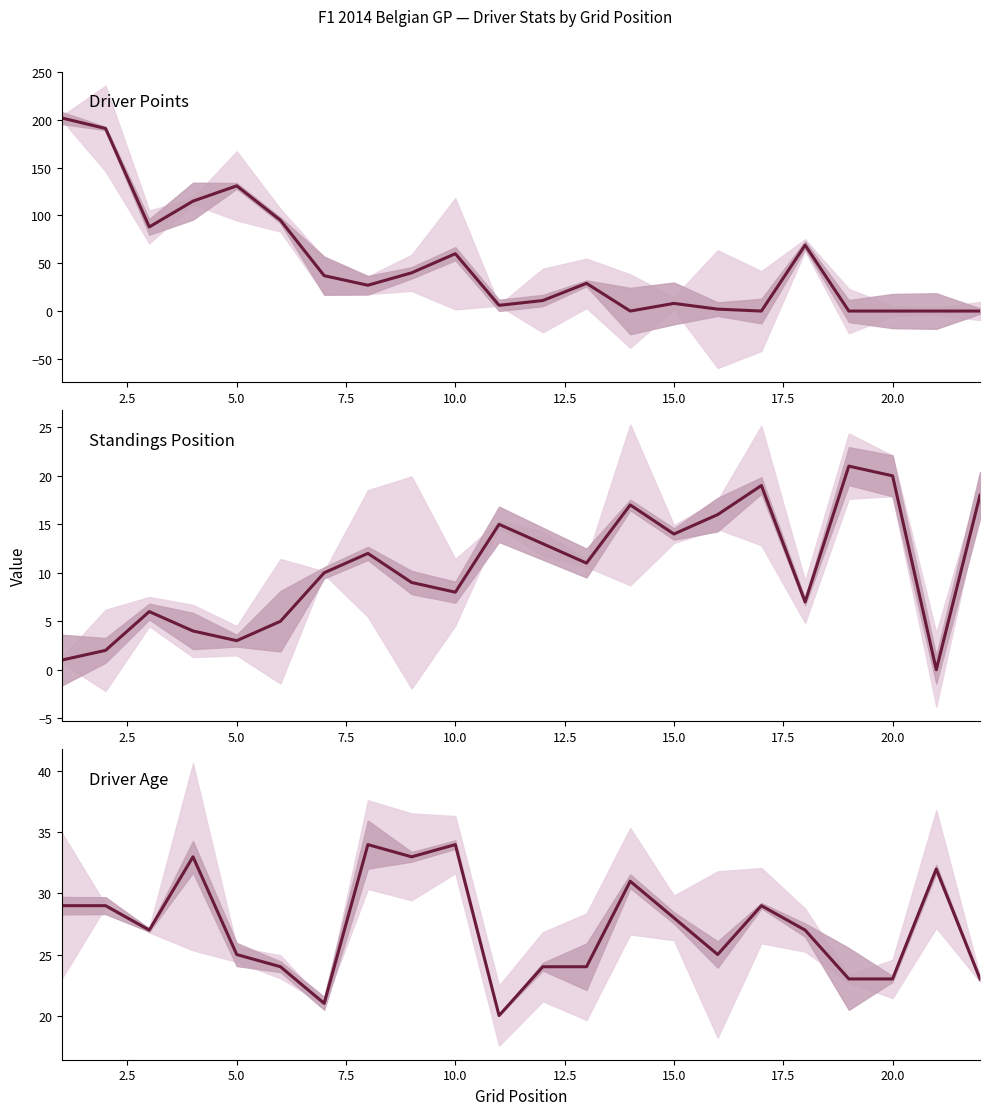

Which series has the largest total across all categories?

Driver Points